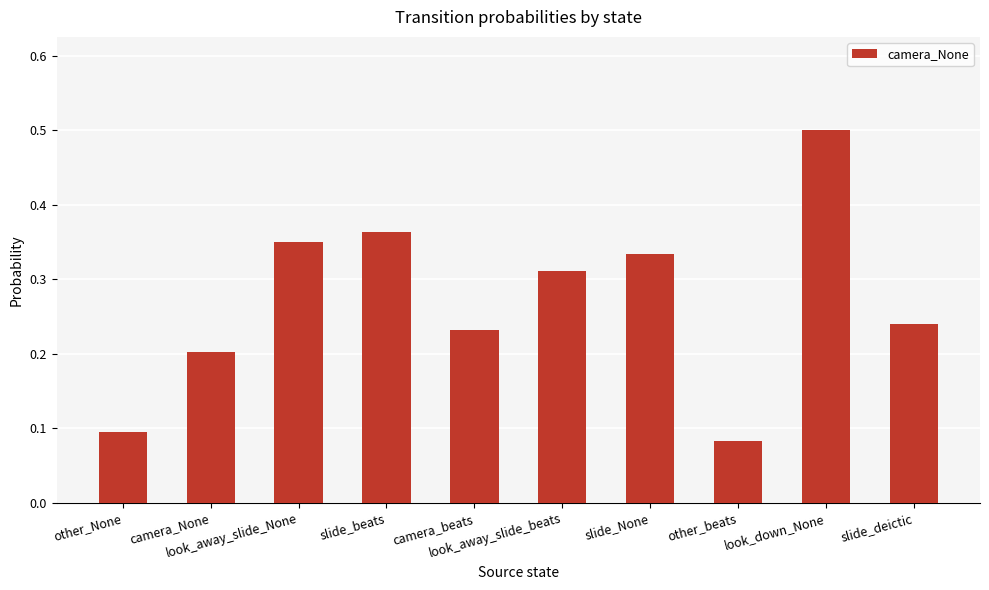

Which label corresponds to the largest value in the chart?

look_down_None